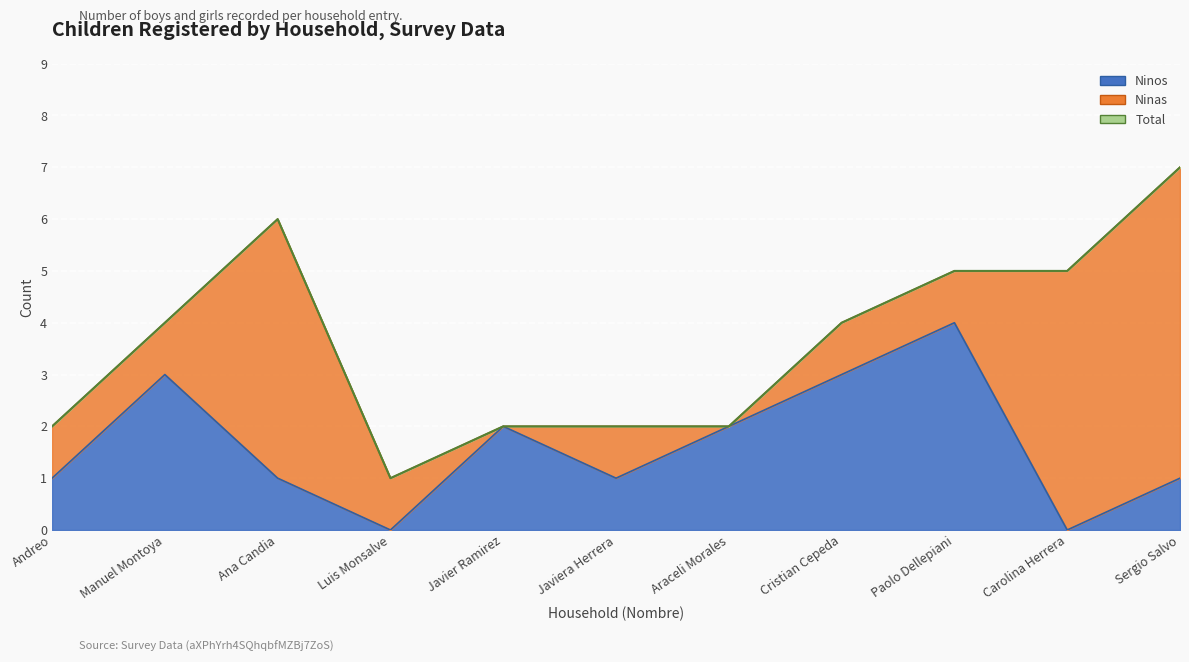

What is the sum of the Ninos values at Paolo Dellepiani and Cristian Cepeda?

7